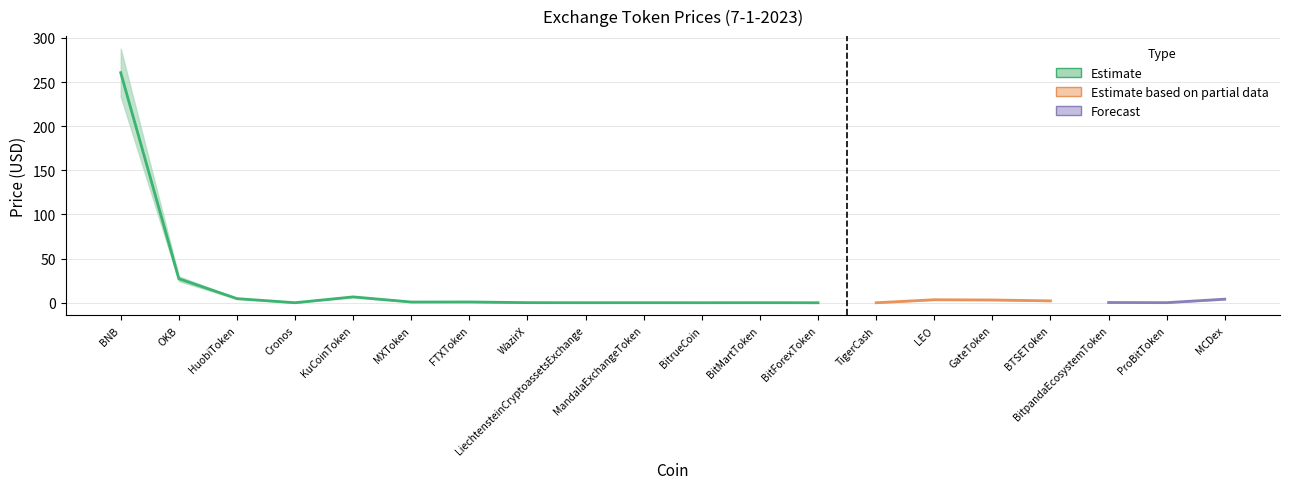

What is the spread (max minus min) of values at BitpandaEcosystemToken?

0.1